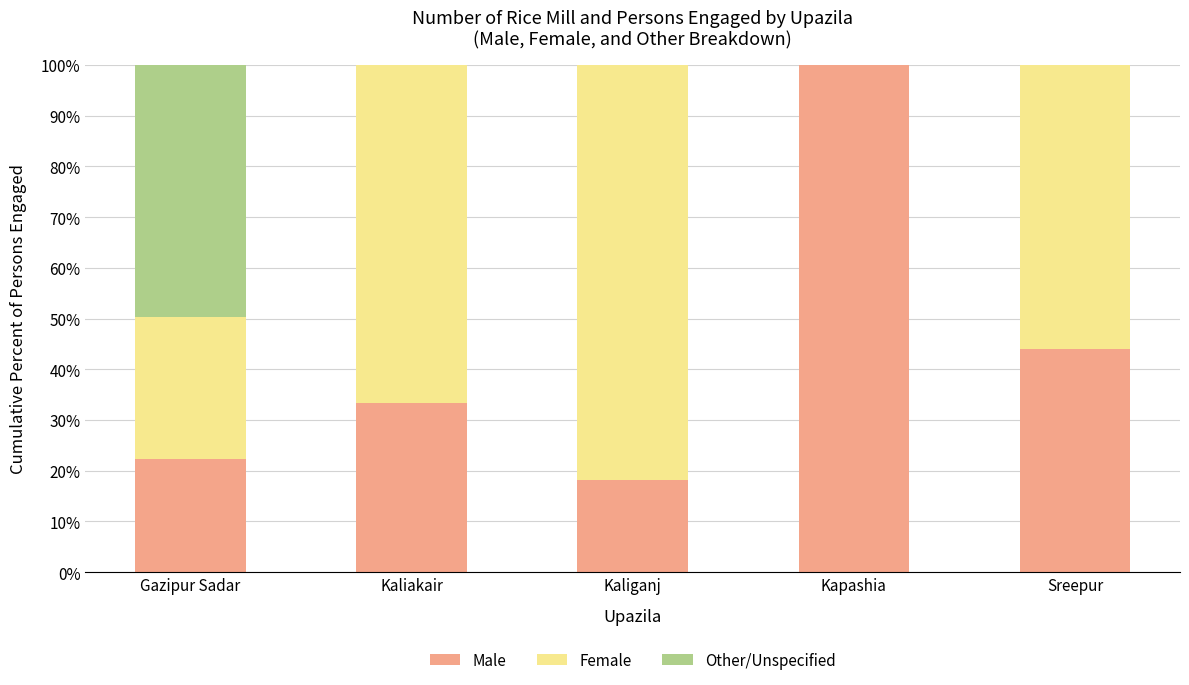

The Male series shows 100.0 at Kapashia. True or false?

True